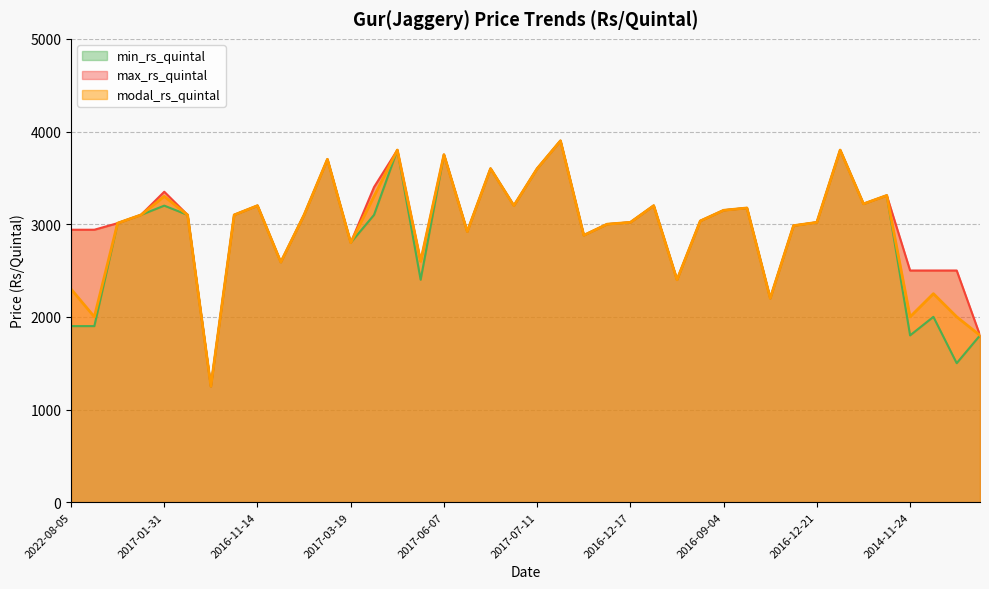

Which series has the widest spread of values?

min_rs_quintal